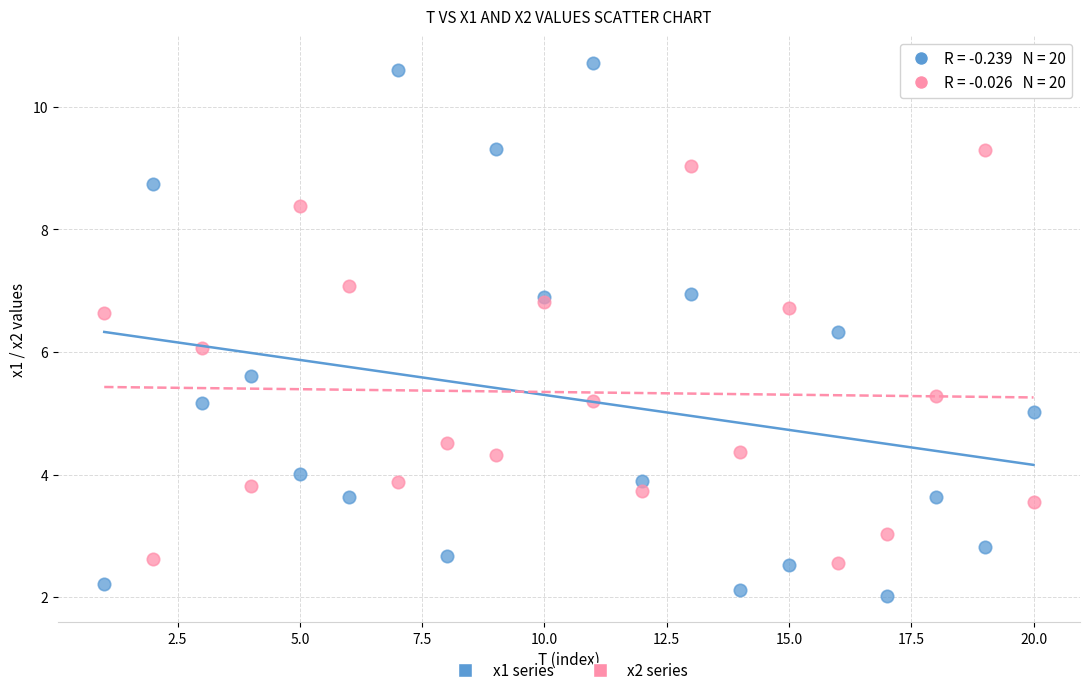

Which series has the widest spread of Y values?

x1 series